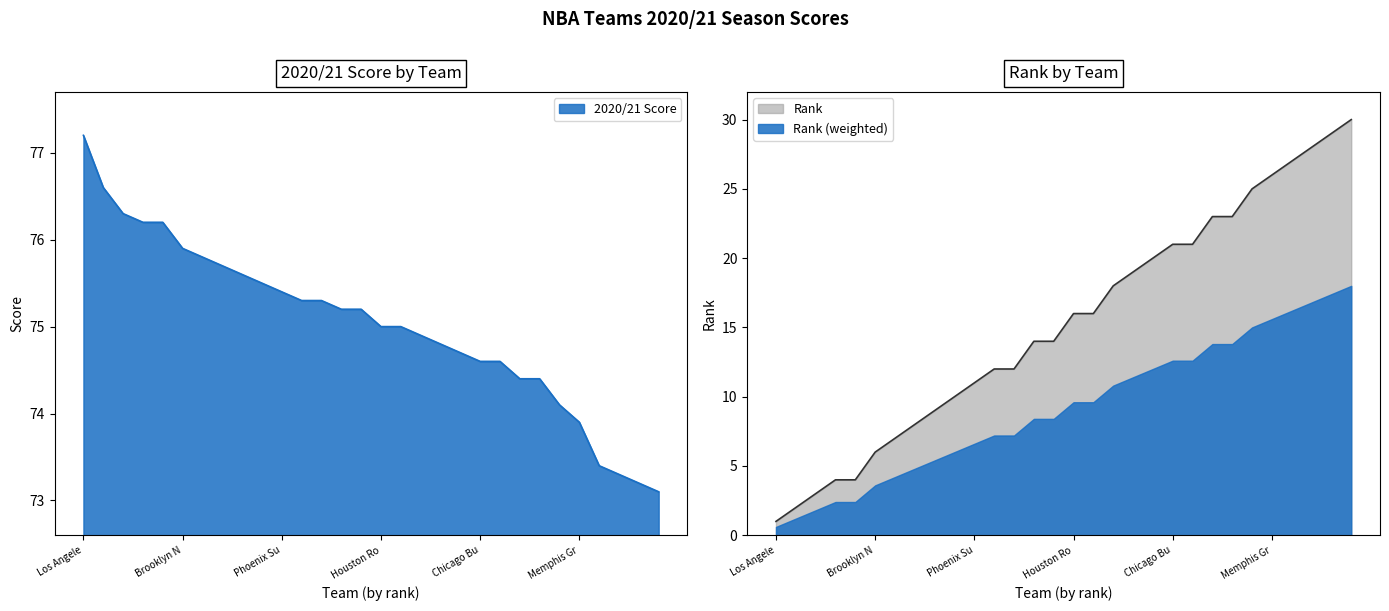

At which label is Rank closest to 15?

Sacramento Kings